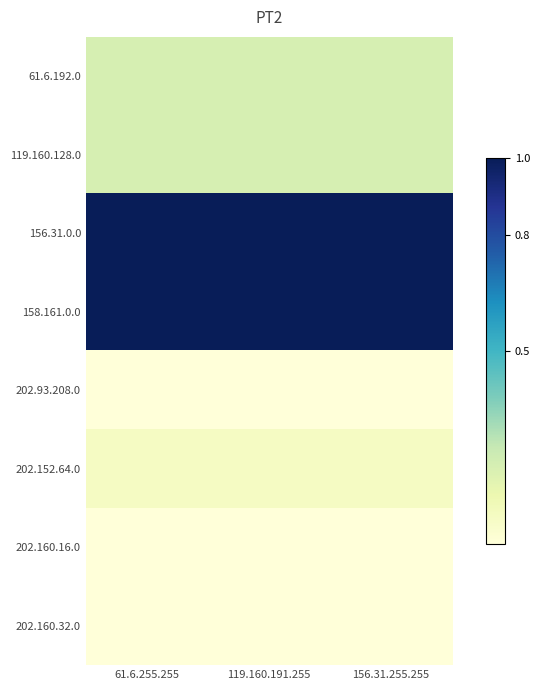

Reading left to right, list all the values displayed in this chart.

61.6.192.0: 61.6.255.255=0.2	119.160.191.255=0.2	156.31.255.255=0.2
119.160.128.0: 61.6.255.255=0.2	119.160.191.255=0.2	156.31.255.255=0.2
156.31.0.0: 61.6.255.255=1.0	119.160.191.255=1.0	156.31.255.255=1.0
158.161.0.0: 61.6.255.255=1.0	119.160.191.255=1.0	156.31.255.255=1.0
202.93.208.0: 61.6.255.255=0.0	119.160.191.255=0.0	156.31.255.255=0.0
202.152.64.0: 61.6.255.255=0.1	119.160.191.255=0.1	156.31.255.255=0.1
202.160.16.0: 61.6.255.255=0.0	119.160.191.255=0.0	156.31.255.255=0.0
202.160.32.0: 61.6.255.255=0.0	119.160.191.255=0.0	156.31.255.255=0.0